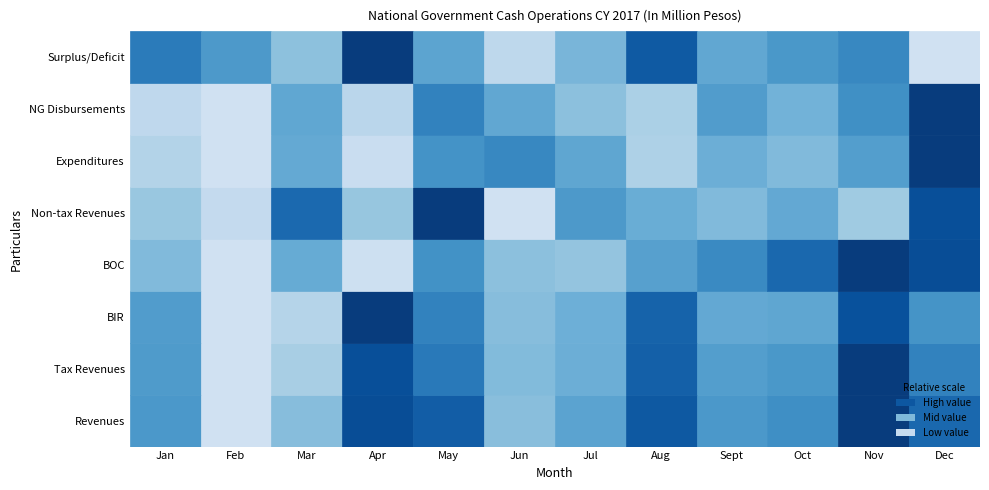

Reading left to right, what are all the values shown in this chart?

Revenues: Jan=0.5	Feb=0.0	Mar=0.3	Apr=0.9	May=0.8	Jun=0.3	Jul=0.5	Aug=0.9	Sept=0.5	Oct=0.6	Nov=1.0	Dec=0.8
Tax Revenues: Jan=0.5	Feb=0.0	Mar=0.2	Apr=0.9	May=0.7	Jun=0.3	Jul=0.4	Aug=0.8	Sept=0.5	Oct=0.5	Nov=1.0	Dec=0.6
BIR: Jan=0.5	Feb=0.0	Mar=0.1	Apr=1.0	May=0.6	Jun=0.3	Jul=0.4	Aug=0.8	Sept=0.4	Oct=0.4	Nov=0.9	Dec=0.6
BOC: Jan=0.3	Feb=0.0	Mar=0.4	Apr=0.0	May=0.6	Jun=0.3	Jul=0.3	Aug=0.5	Sept=0.6	Oct=0.8	Nov=1.0	Dec=0.9
Non-tax Revenues: Jan=0.2	Feb=0.1	Mar=0.8	Apr=0.3	May=1.0	Jun=0.0	Jul=0.5	Aug=0.4	Sept=0.3	Oct=0.4	Nov=0.2	Dec=0.9
Expenditures: Jan=0.1	Feb=0.0	Mar=0.4	Apr=0.0	May=0.6	Jun=0.6	Jul=0.4	Aug=0.2	Sept=0.4	Oct=0.3	Nov=0.5	Dec=1.0
NG Disbursements: Jan=0.1	Feb=0.0	Mar=0.4	Apr=0.1	May=0.6	Jun=0.4	Jul=0.3	Aug=0.2	Sept=0.5	Oct=0.4	Nov=0.6	Dec=1.0
Surplus/Deficit: Jan=0.7	Feb=0.5	Mar=0.3	Apr=1.0	May=0.5	Jun=0.1	Jul=0.4	Aug=0.9	Sept=0.4	Oct=0.5	Nov=0.6	Dec=0.0